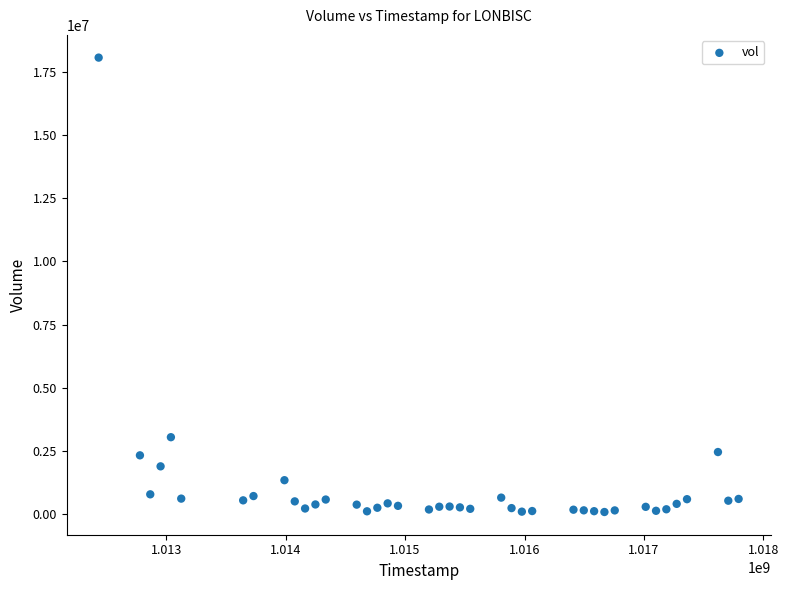

What is the range of Y values (max minus min)?

17975743